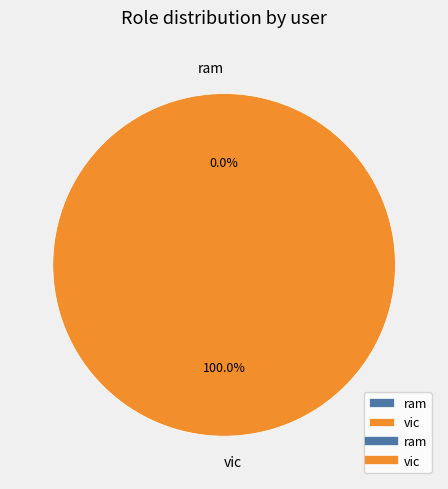

Do ram and vic together represent more than half of the pie?

Yes